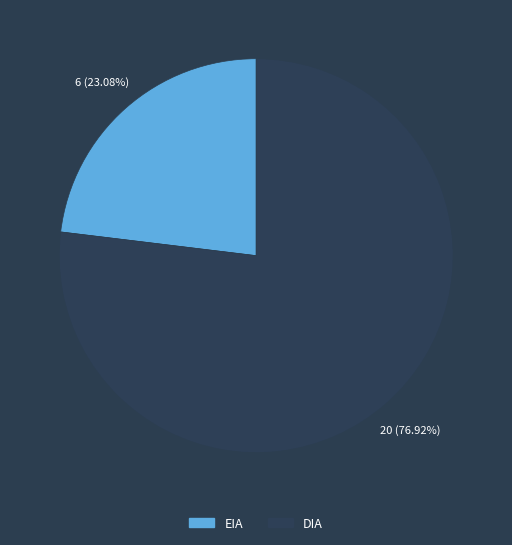

What is the ratio of the value at DIA to the value at EIA?

3.3